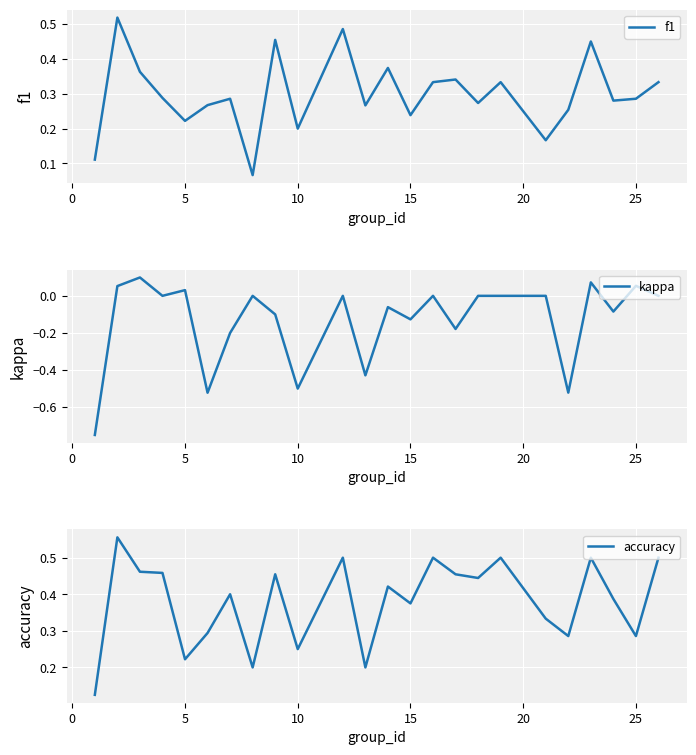

True or false: f1 has a value of 0.1 at 0.

False